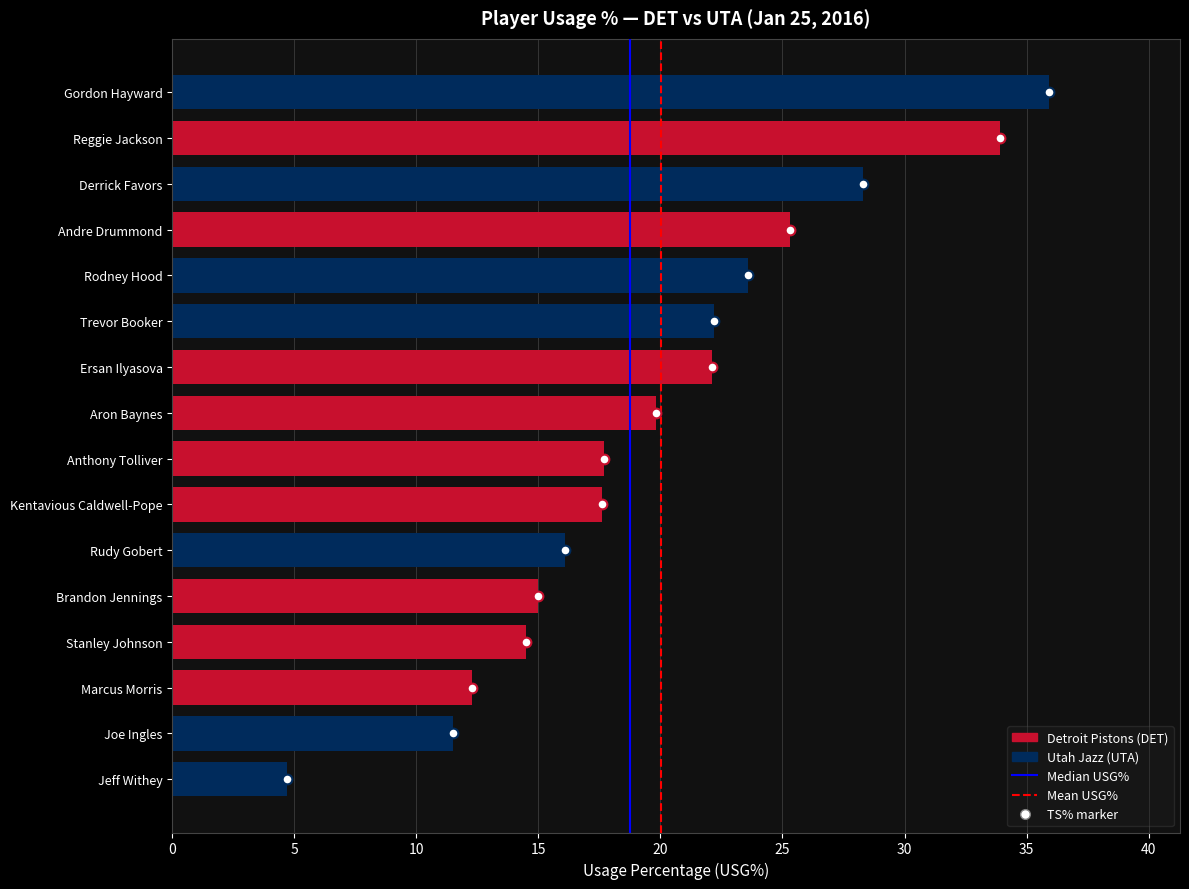

Read the value at Marcus Morris.

12.3